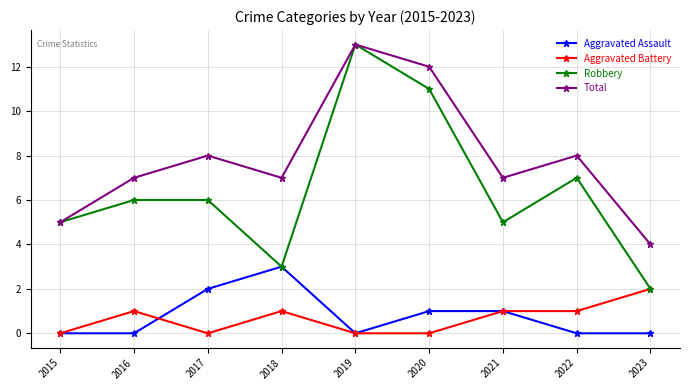

True or false: Total and Aggravated Battery intersect in this chart.

False